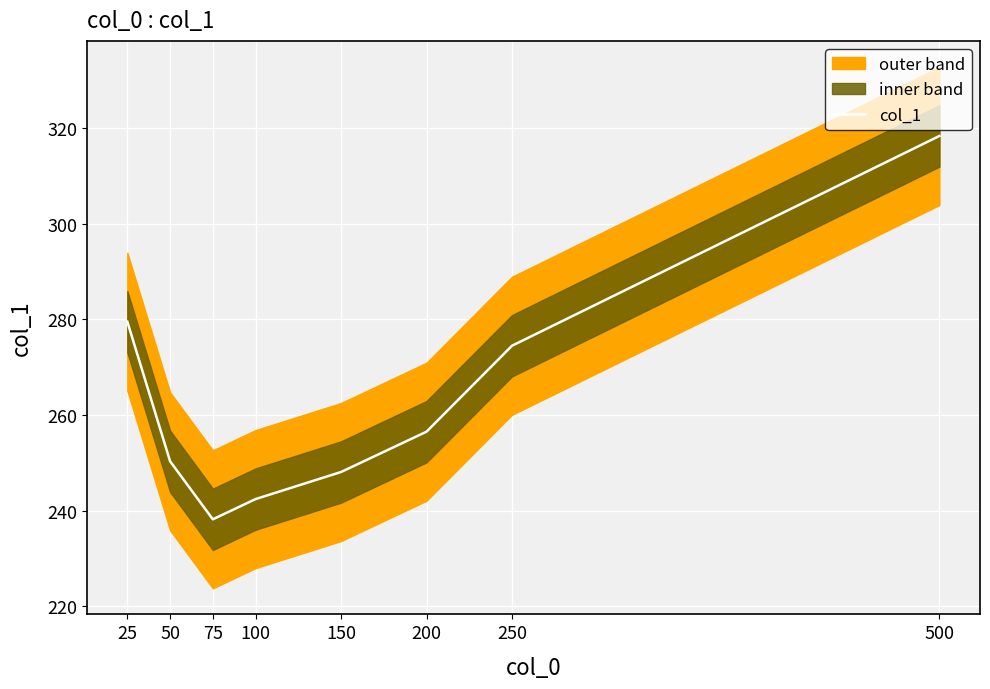

True or false: there are more than 2 points higher than both neighbors.

False